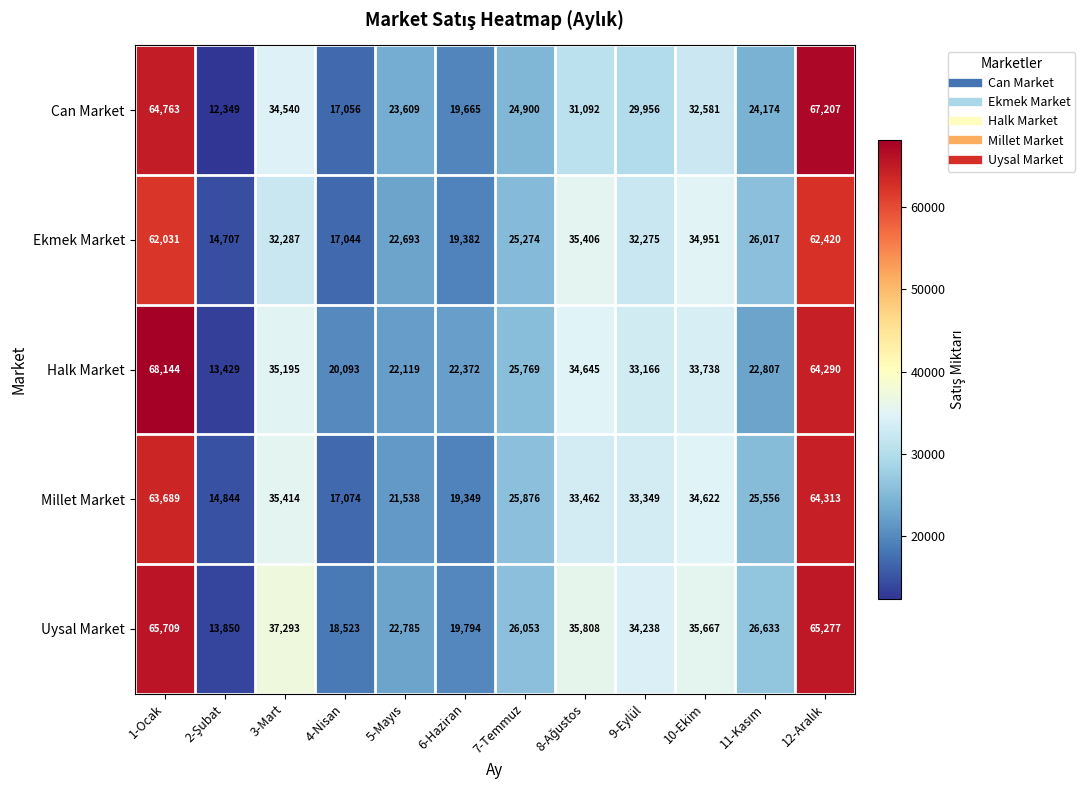

What is the sum of all Uysal Market values?

401630